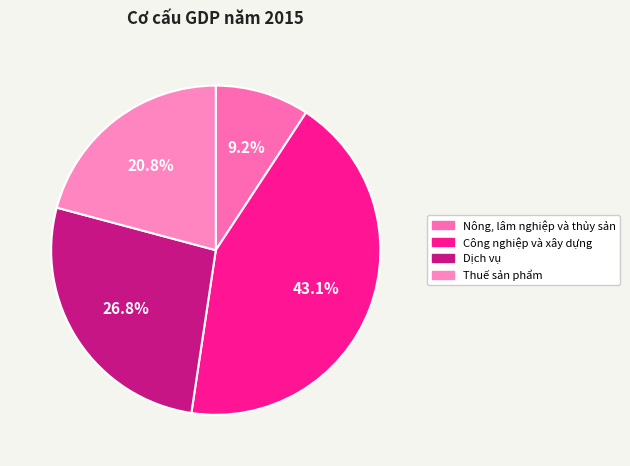

To the nearest percent, what is the difference between the largest and smallest slice percentages?

34%